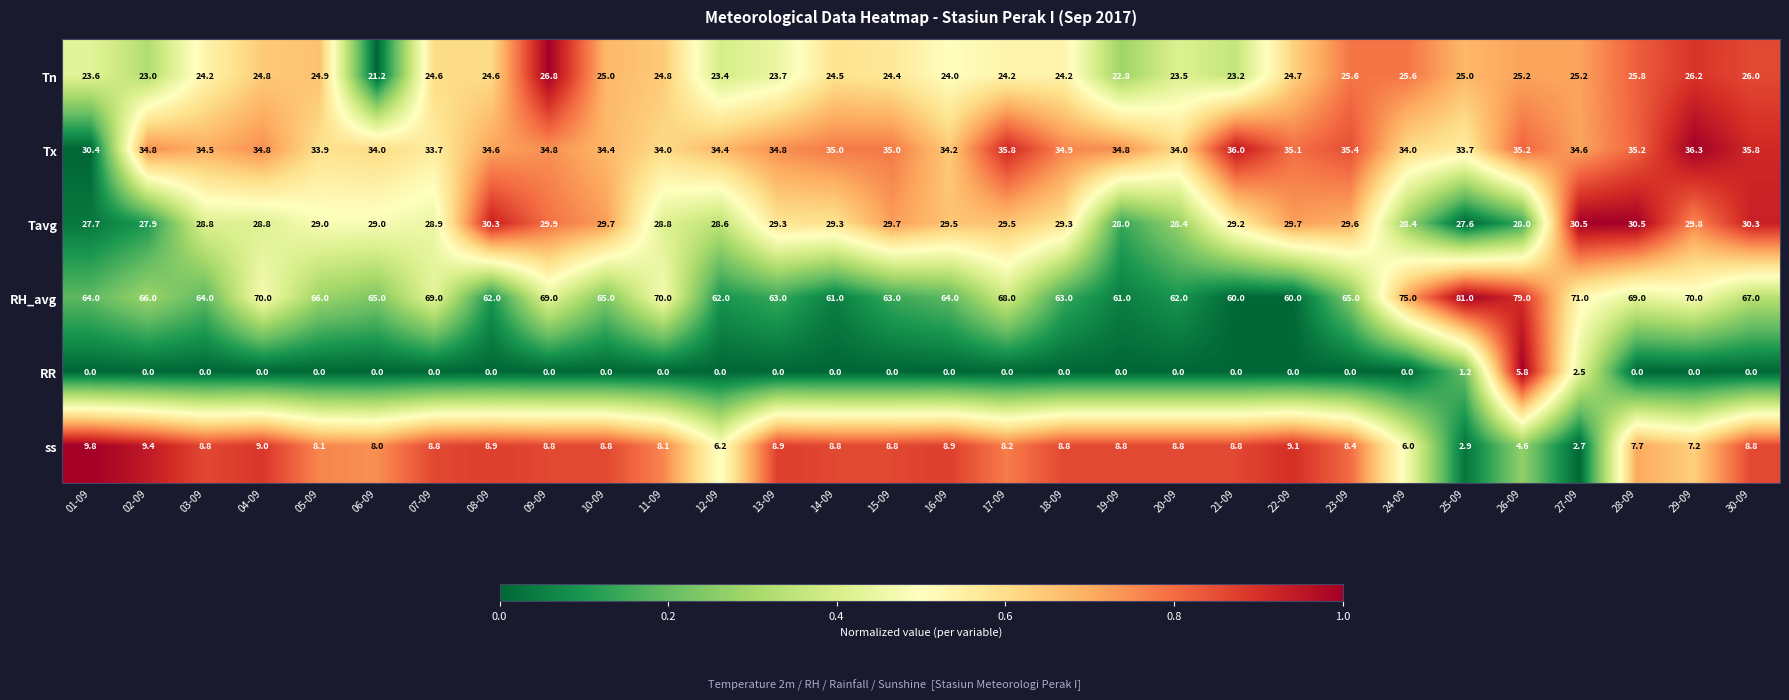

List the series in order of their peak value, highest first.

RH_avg, Tx, Tavg, Tn, ss, RR